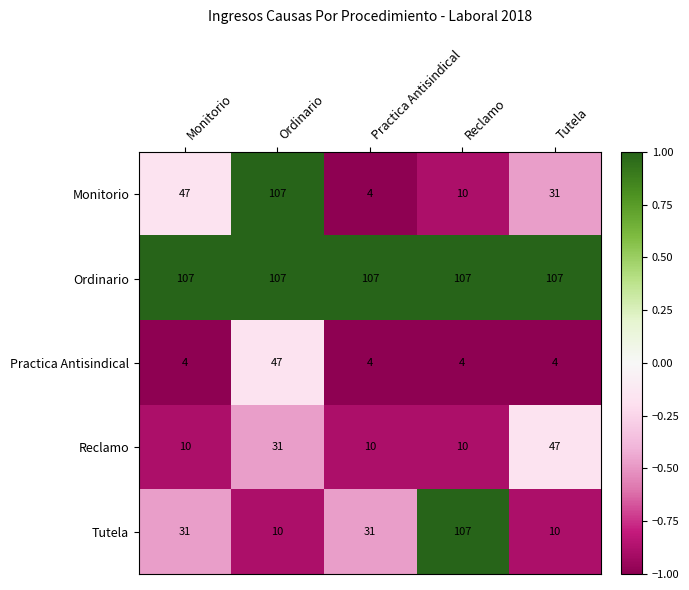

The value of Reclamo at Reclamo is 3. True or false?

False